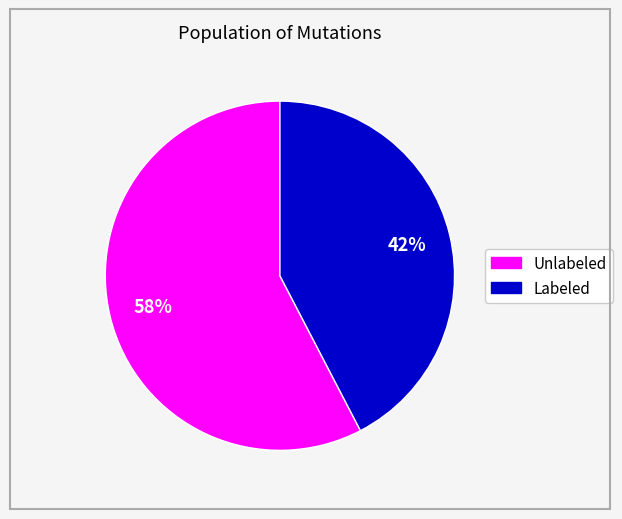

How many segments does this pie chart have?

2